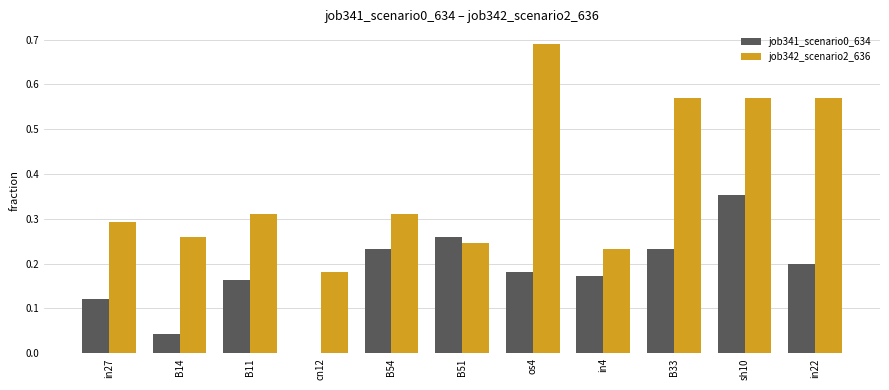

Is the value of job341_scenario0_634 at in22 greater than the value of job342_scenario2_636 at sh10?

No